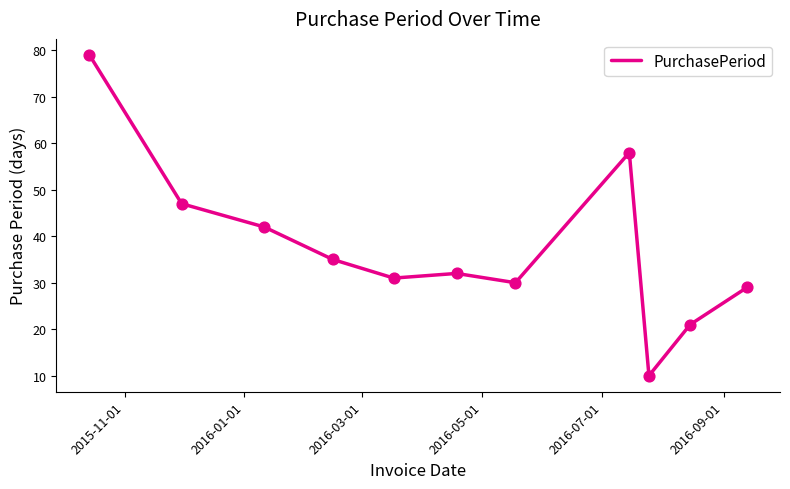

What is the greatest value displayed?

79